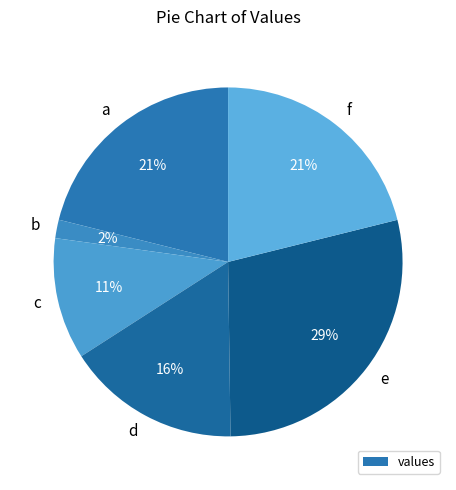

Do c and a together represent more than half of the pie?

No